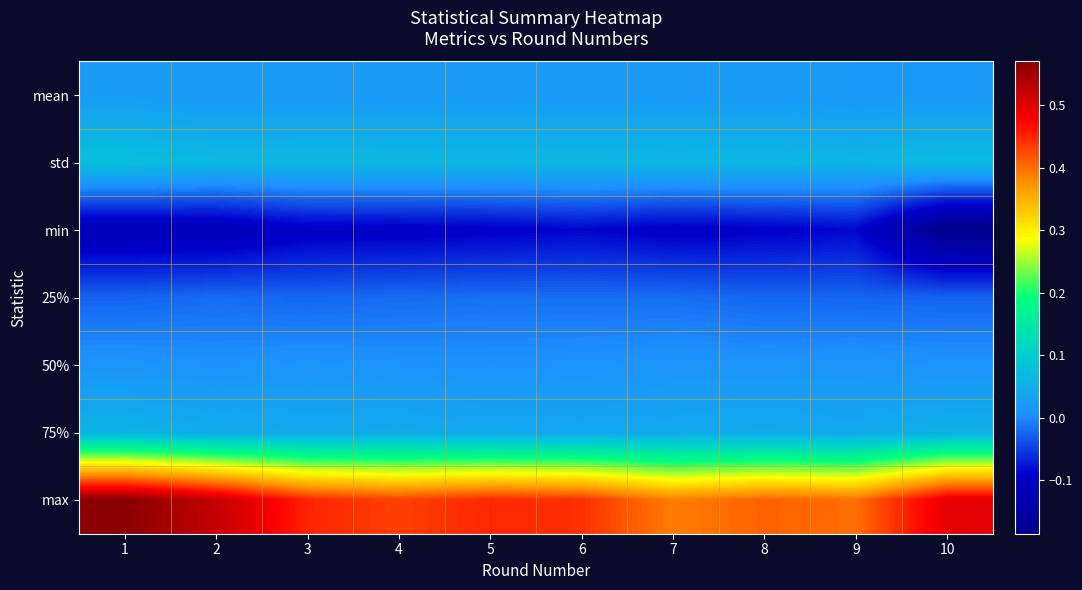

Count the number of categories in the chart.

10